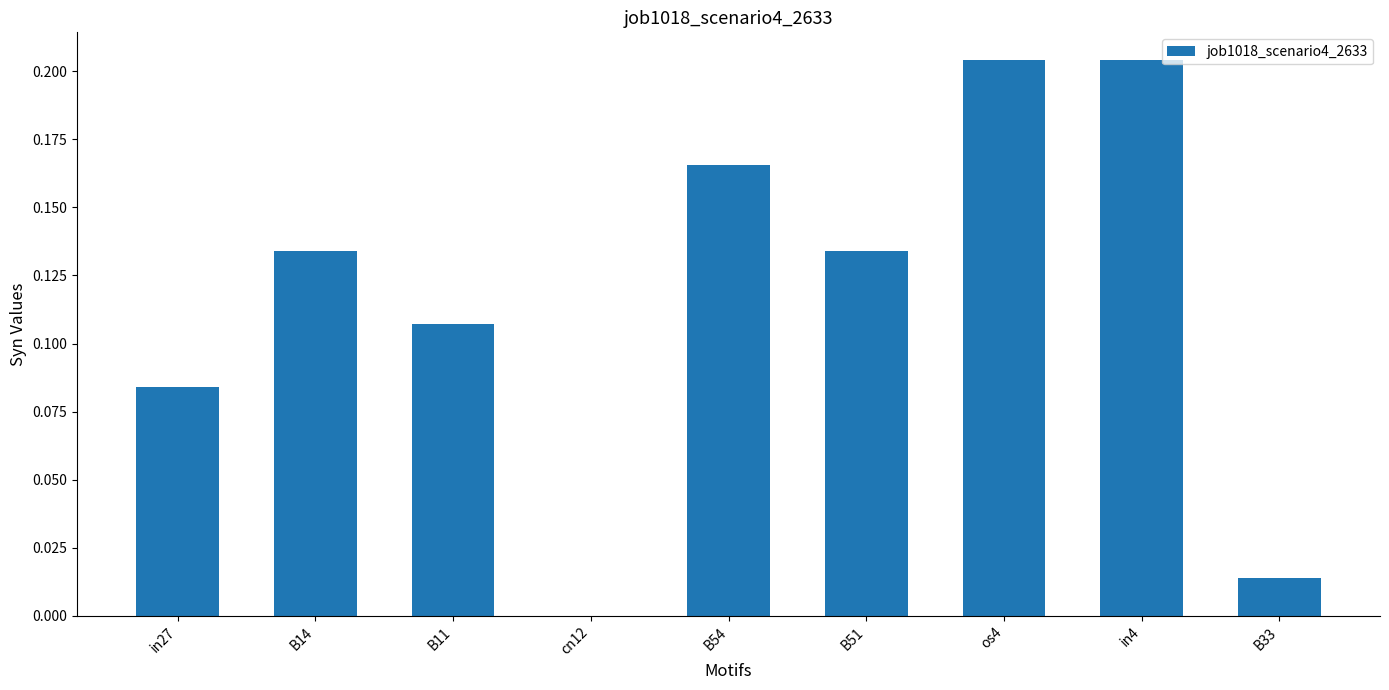

Is it true that the value at os4 is 0.3?

False